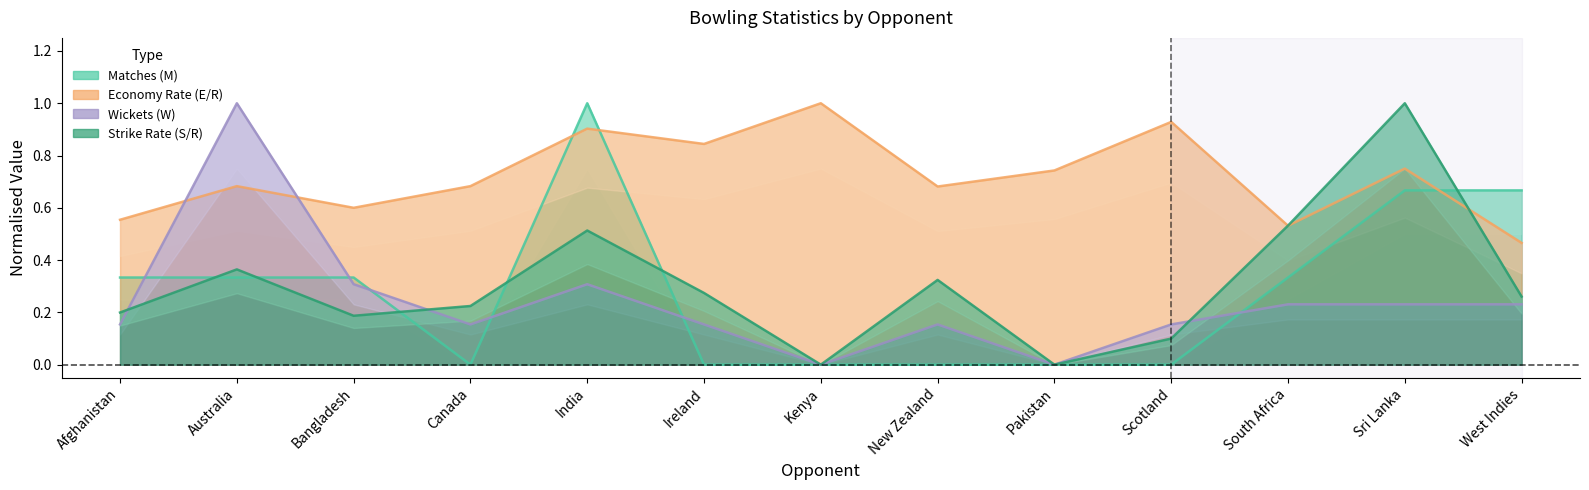

At how many categories does at least one series exceed 0?

13